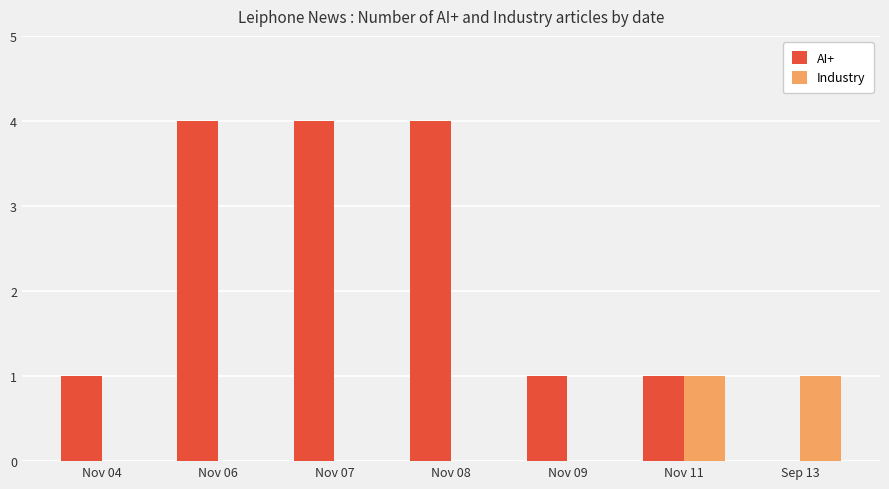

Reading right to left, list all the values displayed in this chart.

AI+: Sep 13=0	Nov 11=1	Nov 09=1	Nov 08=4	Nov 07=4	Nov 06=4	Nov 04=1
Industry: Sep 13=1	Nov 11=1	Nov 09=0	Nov 08=0	Nov 07=0	Nov 06=0	Nov 04=0